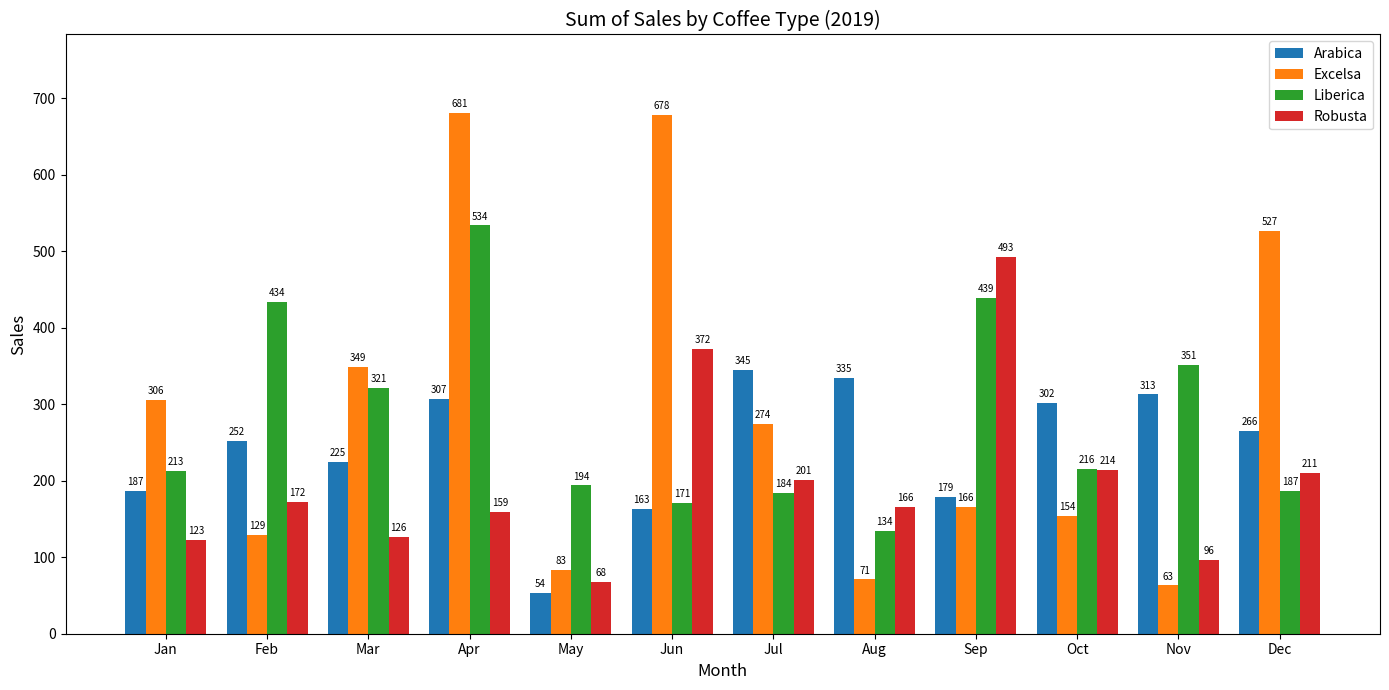

What is the difference between the second highest and minimum values in the Liberica series?

305.1